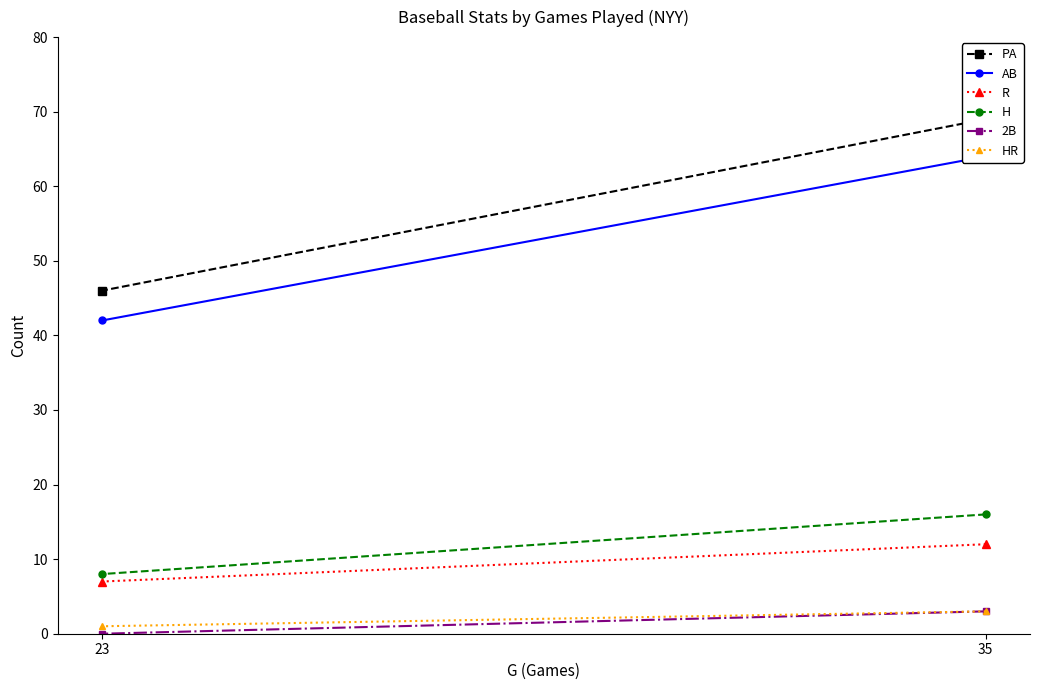

How many categories are shown in the chart?

2